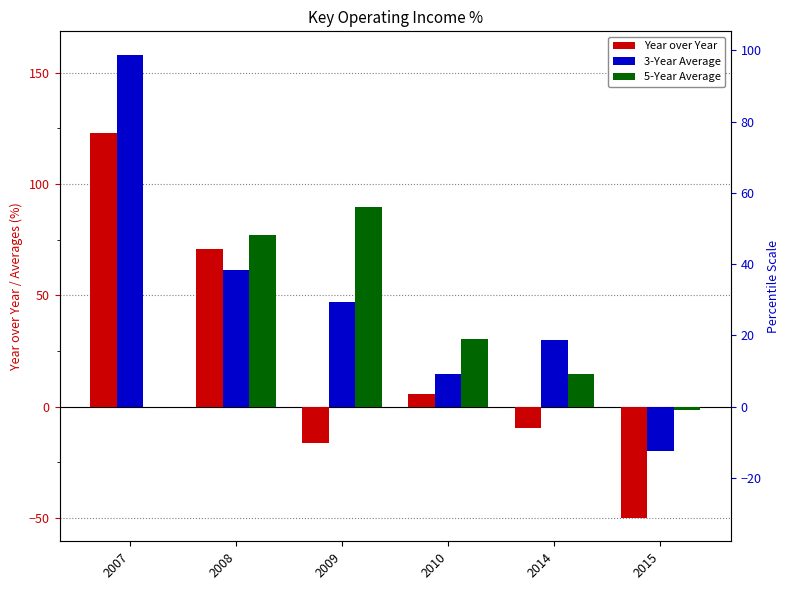

What is the sum of all Year over Year values?

123.3